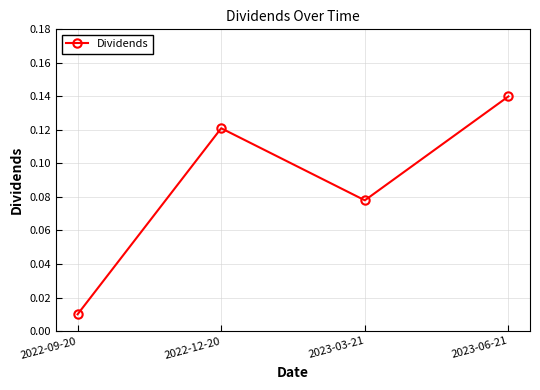

Rank the categories by value from highest to lowest.

2023-06-21, 2022-12-20, 2023-03-21, 2022-09-20